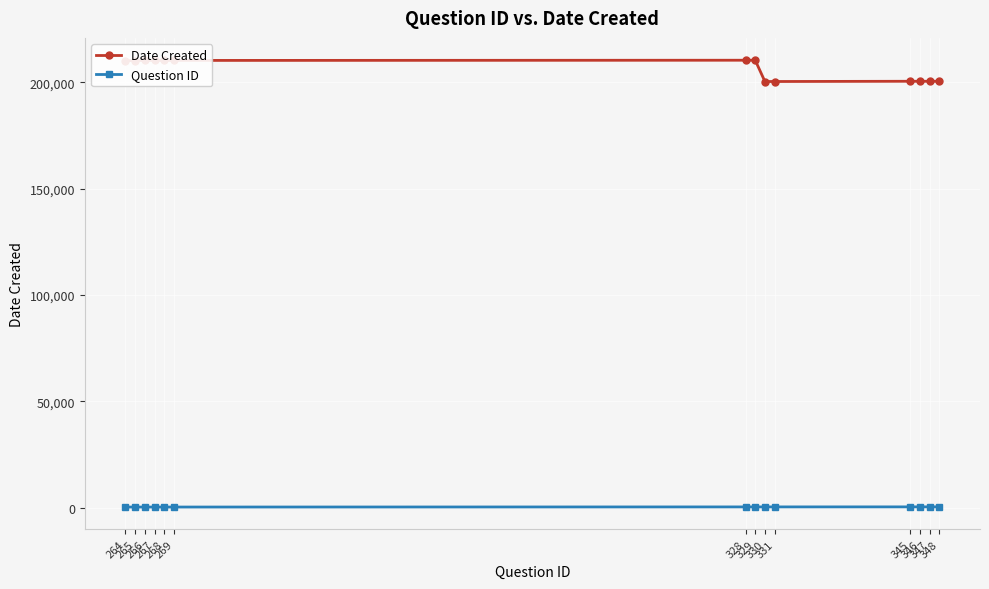

The Date Created series shows 94937 at 330. True or false?

False